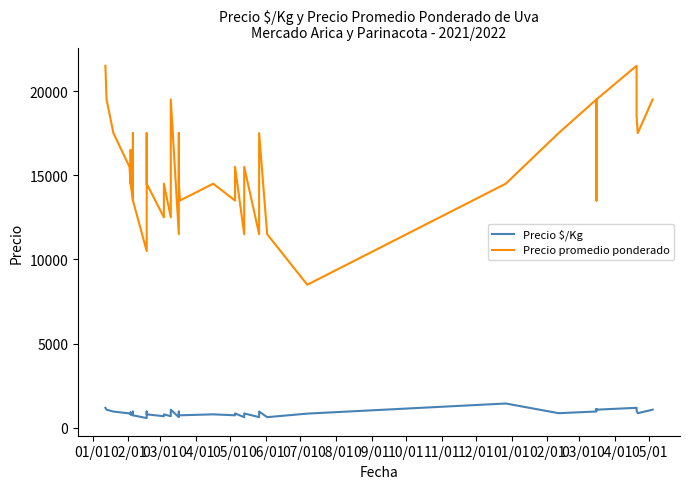

Is it true that Precio $/Kg equals 928 at 11/01?

False